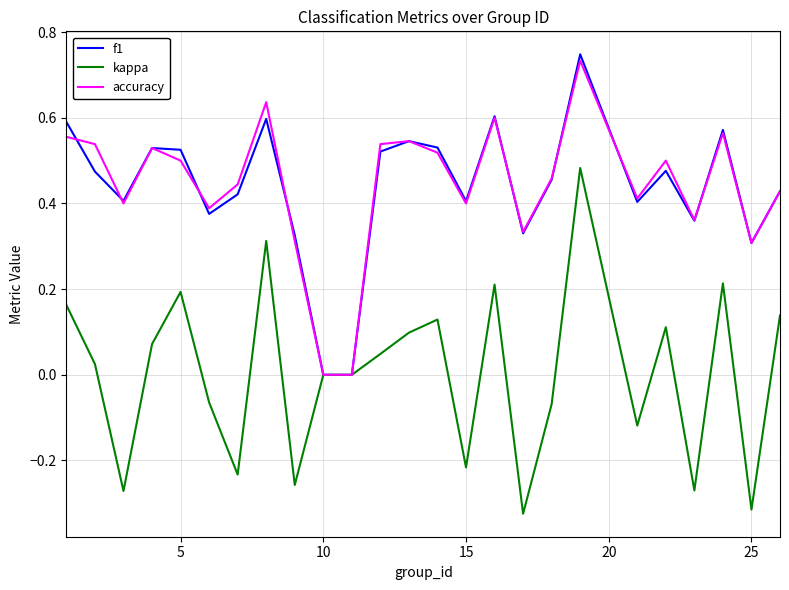

Which series has the largest range (max minus min)?

kappa